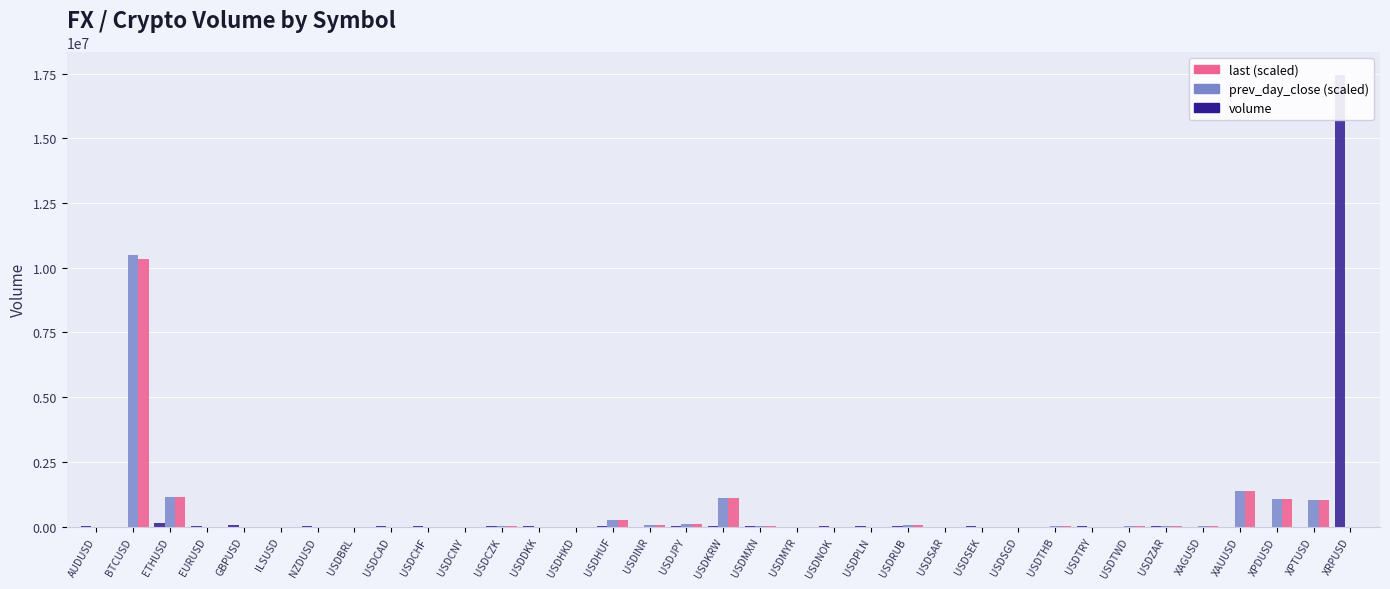

Reading right to left, transcribe all the data shown in this chart.

volume: XRPUSD=17458151.0	XPTUSD=0.0	XPDUSD=0.0	XAUUSD=0.0	XAGUSD=0.0	USDZAR=15474.0	USDTWD=1466.0	USDTRY=17243.0	USDTHB=3510.0	USDSGD=7865.0	USDSEK=9232.0	USDSAR=723.0	USDRUB=10403.0	USDPLN=14212.0	USDNOK=22583.0	USDMYR=0.0	USDMXN=26732.0	USDKRW=9276.0	USDJPY=42633.0	USDINR=686.0	USDHUF=19207.0	USDHKD=2244.0	USDDKK=30347.0	USDCZK=13093.0	USDCNY=671.0	USDCHF=13997.0	USDCAD=27417.0	USDBRL=0.0	NZDUSD=20129.0	ILSUSD=1411.0	GBPUSD=60734.0	EURUSD=41141.0	ETHUSD=155204.0	BTCUSD=2299.0	AUDUSD=34688.0
prev_day_close (scaled): XRPUSD=1158.4	XPTUSD=1031645.1	XPDUSD=1060634.3	XAUUSD=1387253.1	XAGUSD=17857.8	USDZAR=12232.7	USDTWD=30083.8	USDTRY=3873.1	USDTHB=32331.8	USDSGD=1353.2	USDSEK=8126.6	USDSAR=3868.8	USDRUB=57965.2	USDPLN=3450.4	USDNOK=7954.5	USDMYR=4022.9	USDMXN=19178.8	USDKRW=1102911.1	USDJPY=112624.7	USDINR=65550.7	USDHUF=257426.4	USDHKD=8070.1	USDDKK=6184.4	USDCZK=20990.9	USDCNY=6483.0	USDCHF=1270.3	USDCAD=1270.3	USDBRL=3286.6	NZDUSD=759.6	ILSUSD=3526.5	GBPUSD=1463.9	EURUSD=1281.3	ETHUSD=1147086.1	BTCUSD=10474890.6	AUDUSD=830.9
last (scaled): XRPUSD=1145.1	XPTUSD=1022876.1	XPDUSD=1055372.9	XAUUSD=1384055.0	XAGUSD=17775.2	USDZAR=12261.1	USDTWD=30083.8	USDTRY=3881.9	USDTHB=32352.4	USDSGD=1354.8	USDSEK=8139.4	USDSAR=3868.5	USDRUB=58023.6	USDPLN=3454.5	USDNOK=7964.5	USDMYR=4022.9	USDMXN=19225.7	USDKRW=1105500.5	USDJPY=112985.8	USDINR=65849.9	USDHUF=257684.3	USDHKD=8068.1	USDDKK=6193.2	USDCZK=21036.3	USDCNY=6495.2	USDCHF=962.6	USDCAD=1270.6	USDBRL=3286.6	NZDUSD=757.9	ILSUSD=3527.7	GBPUSD=1461.2	EURUSD=1278.8	ETHUSD=1165758.9	BTCUSD=10352836.2	AUDUSD=827.2